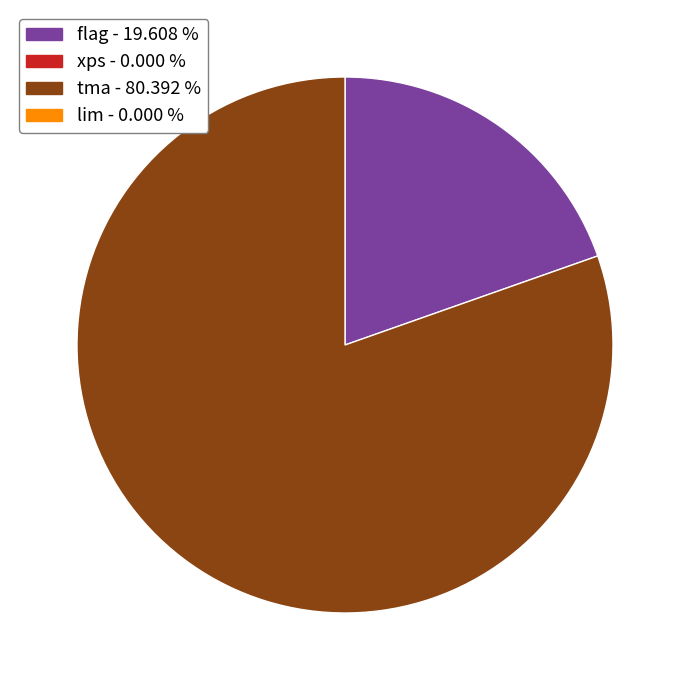

Is there any slice that represents more than half of the pie?

Yes